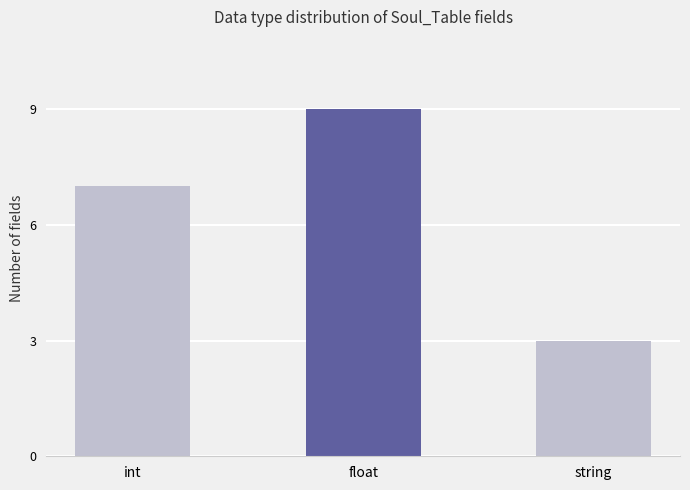

What position from the right is string?

1